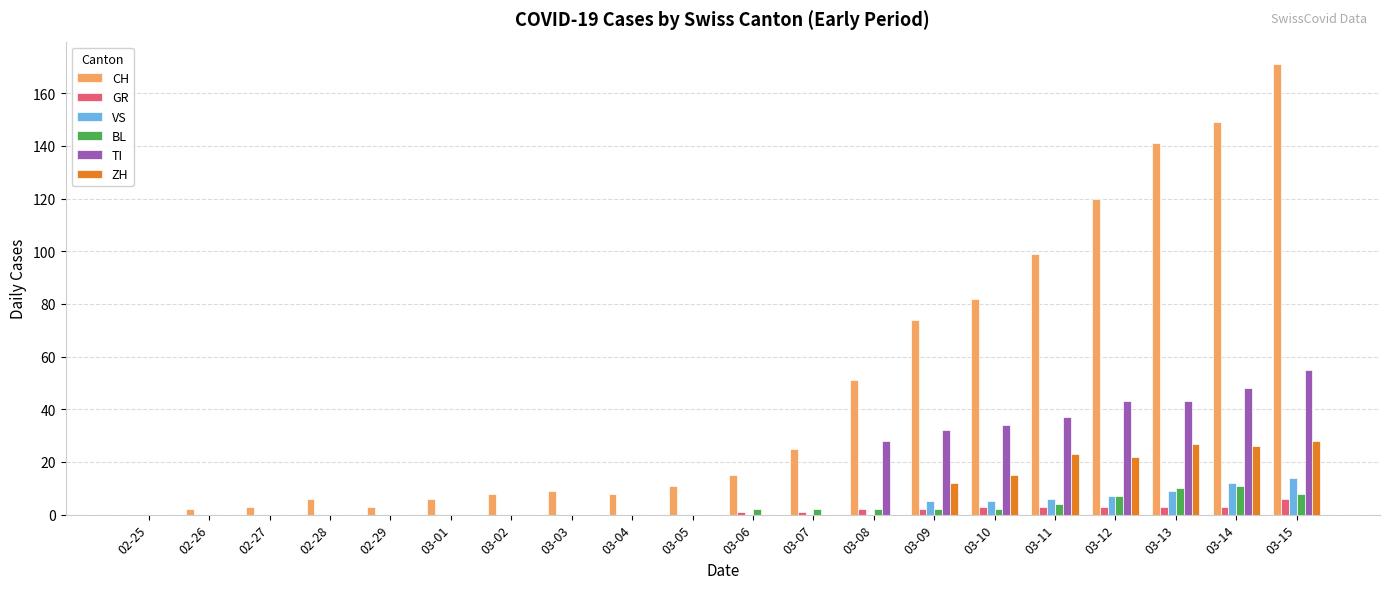

What is the maximum value for ZH?

28